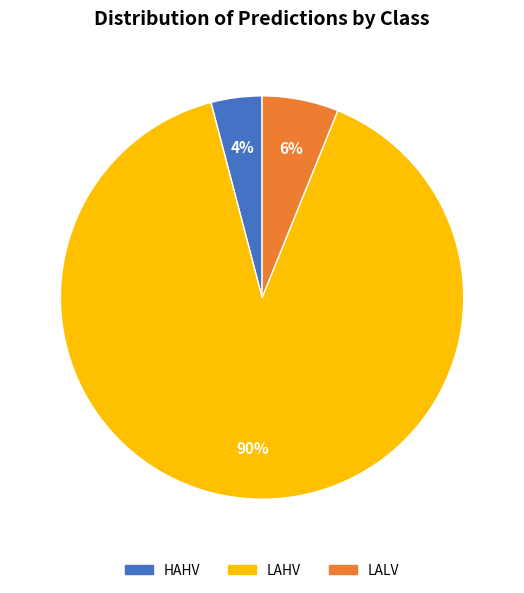

True or false: LAHV accounts for 80% of the total.

False